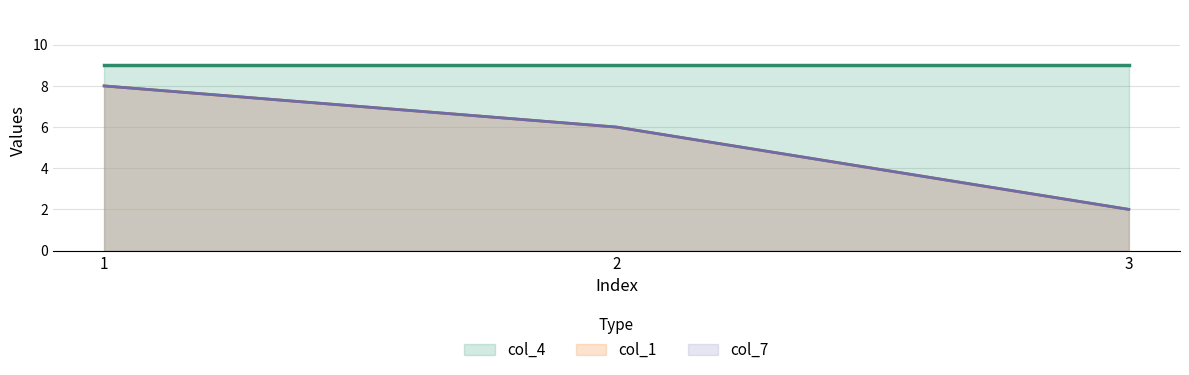

Is it true that col_7 equals 6 at 2?

True